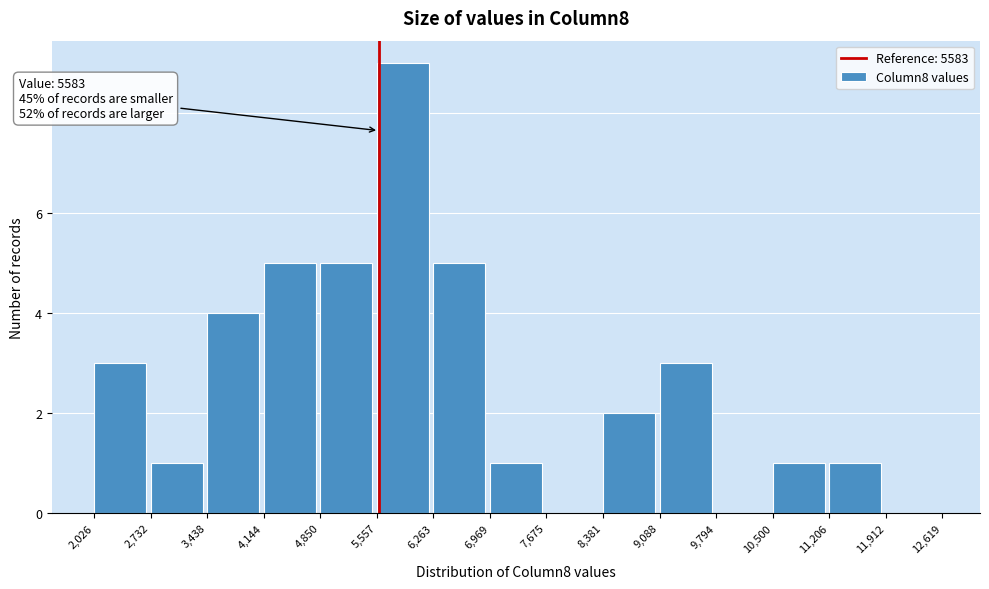

Which range on the x-axis has the tallest bar?

5,557 to 6,263